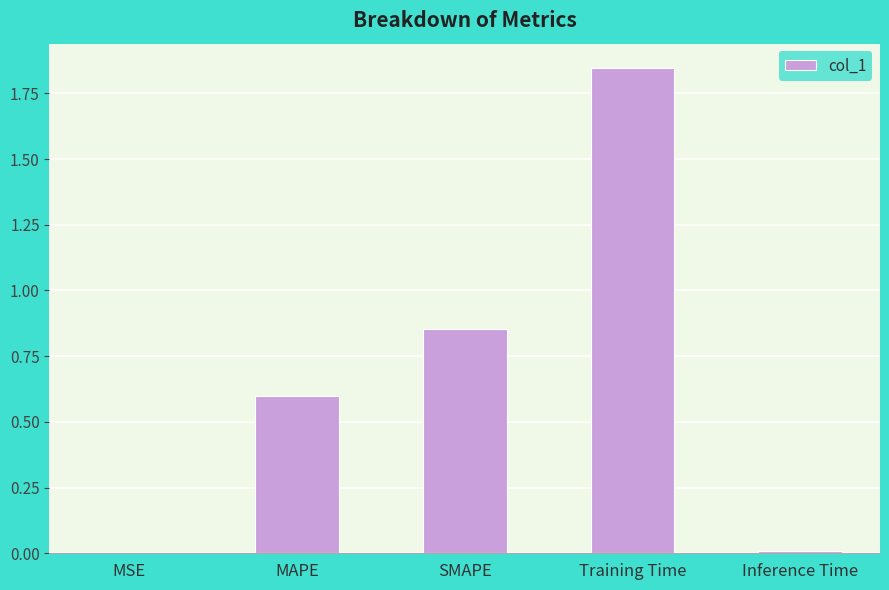

Count the number of data series in this chart.

1